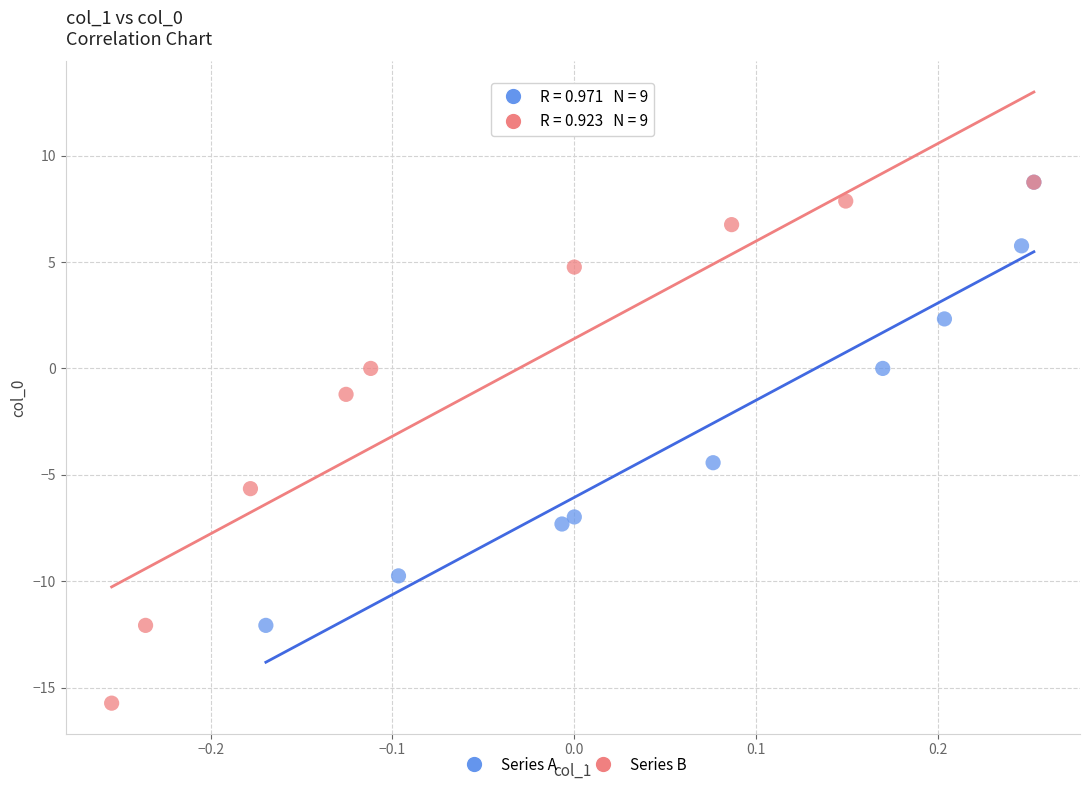

Which series reaches the minimum Y coordinate?

Series B